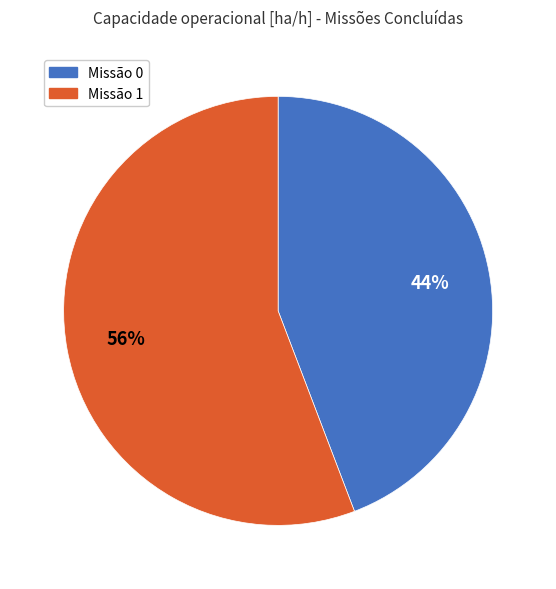

To the nearest percent, what is the difference between the largest and smallest slice percentages?

12%